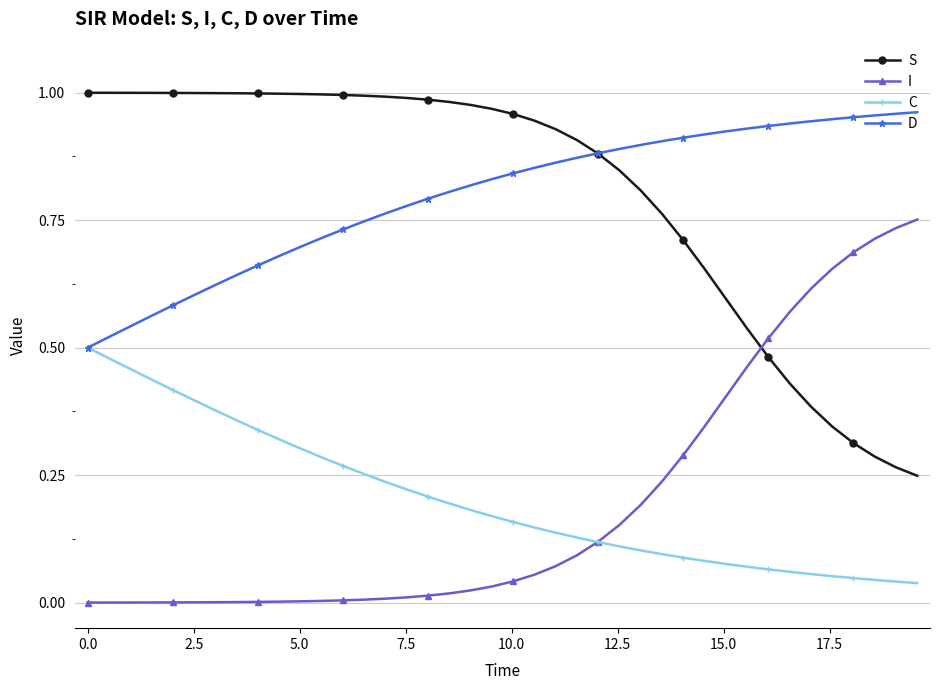

True or false: I and S intersect in this chart.

True